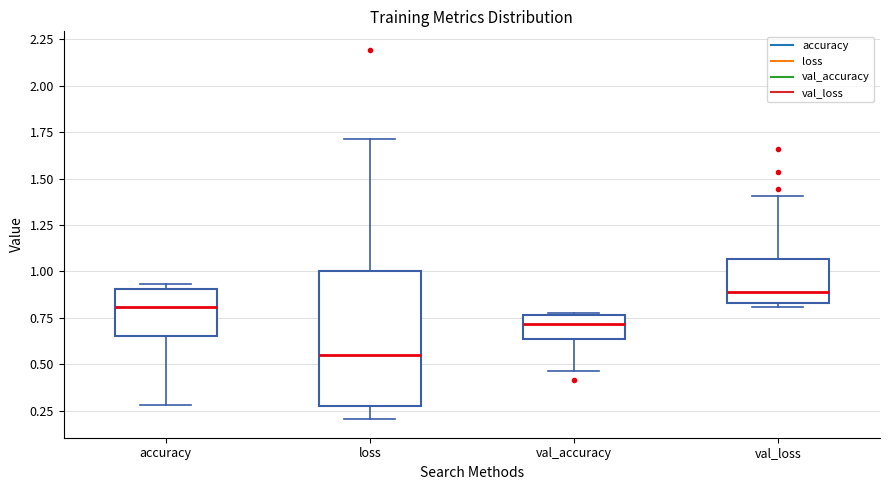

Which box has the lowest median line?

loss